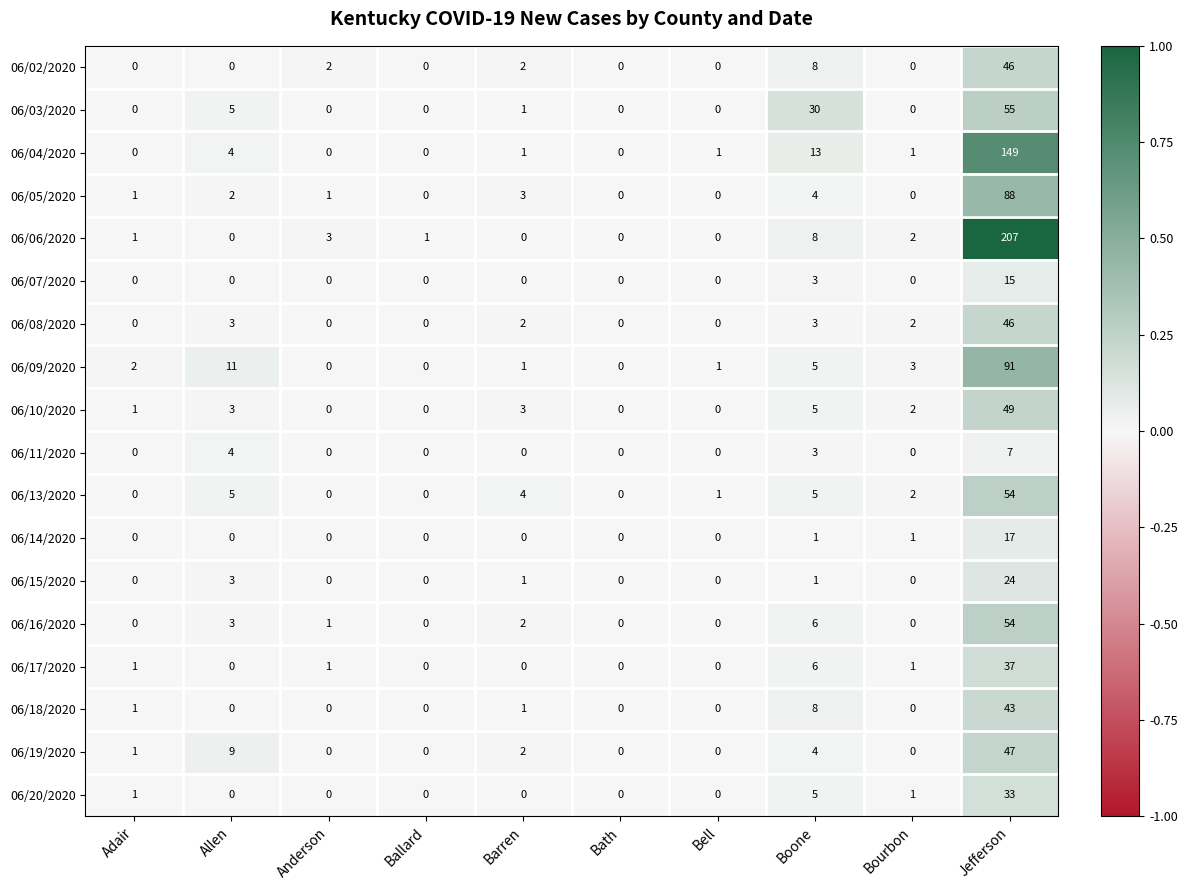

At which category is the sum across all series the highest?

Jefferson